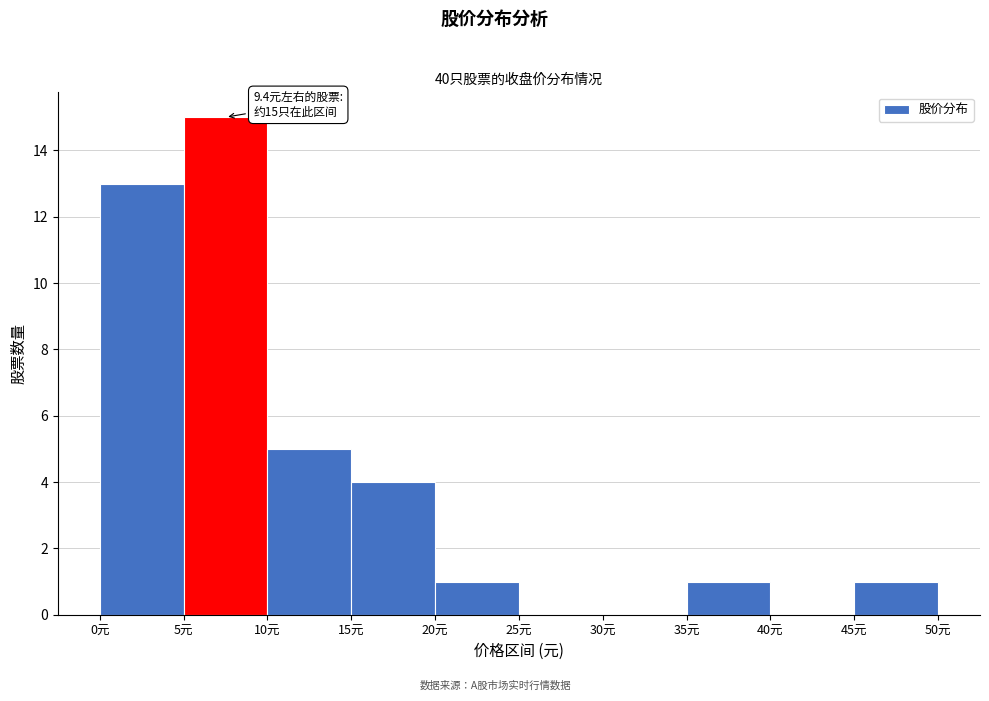

Over which range of the x-axis is the bar tallest?

5 to 10